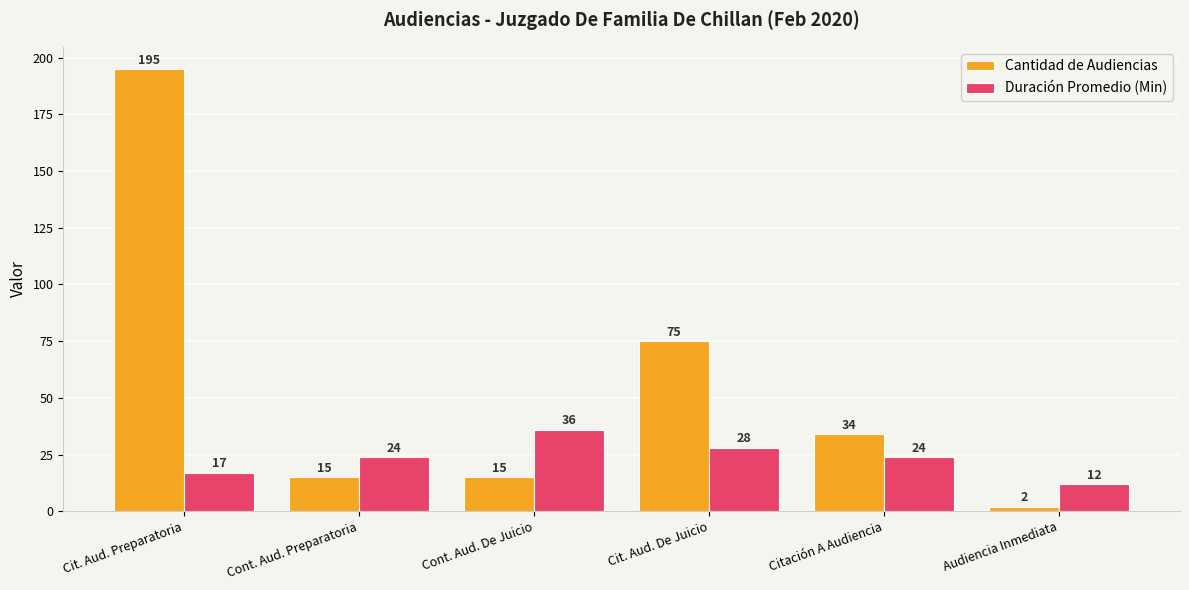

What is the spread (max minus min) of values at Cit. Aud. De Juicio?

47